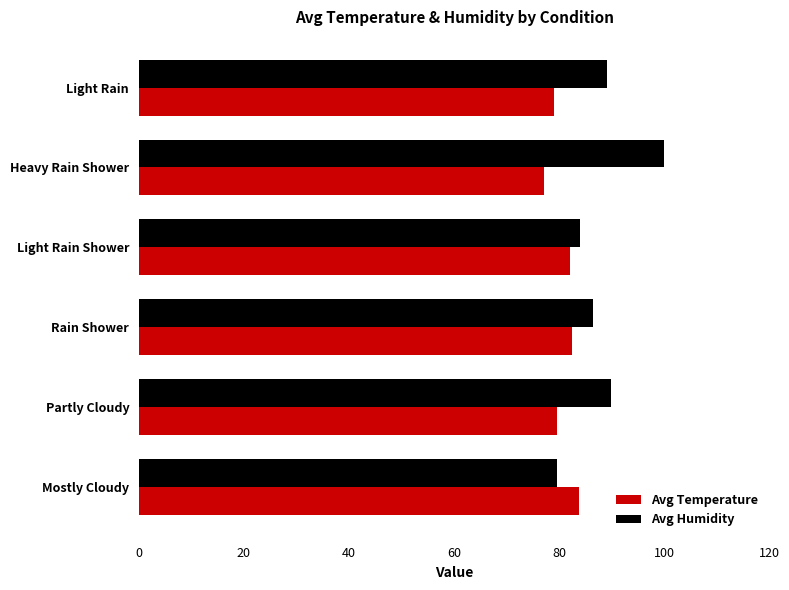

List the series in order of their overall mean, highest first.

Avg Humidity, Avg Temperature